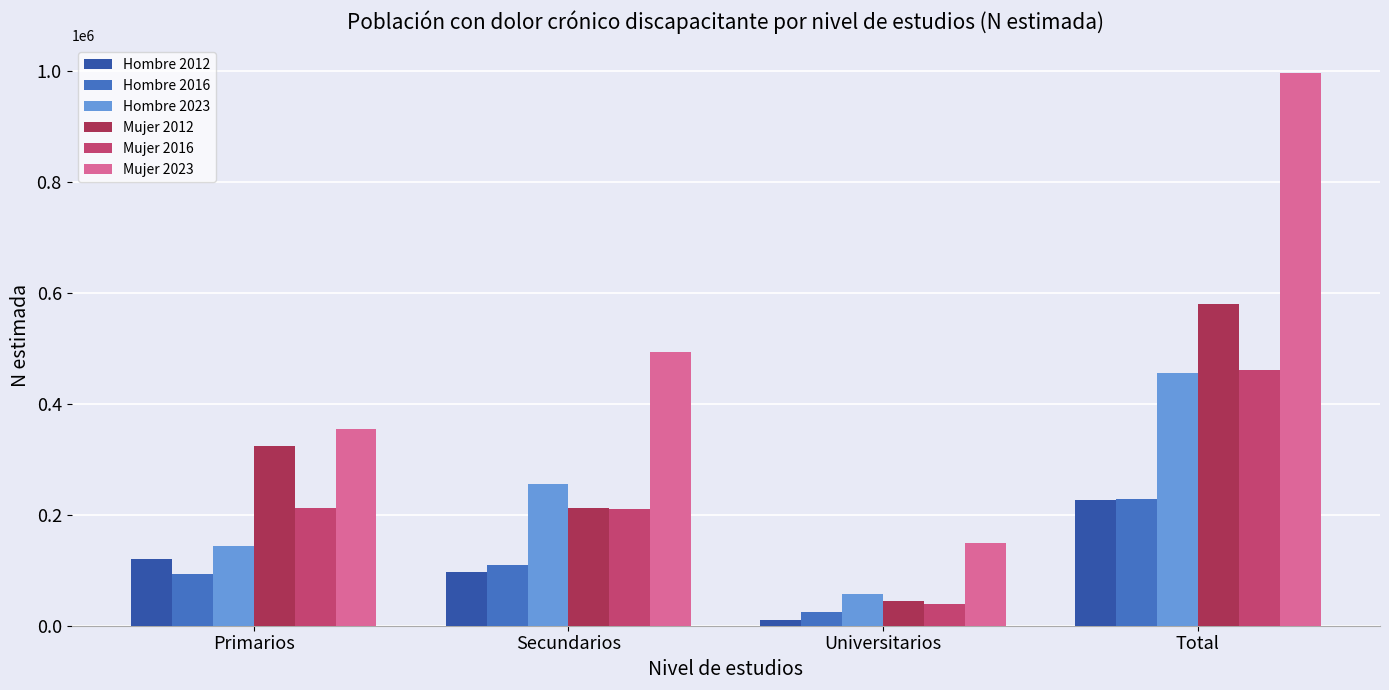

What value does the Mujer 2016 series have at Secundarios, to the nearest 10?

209640